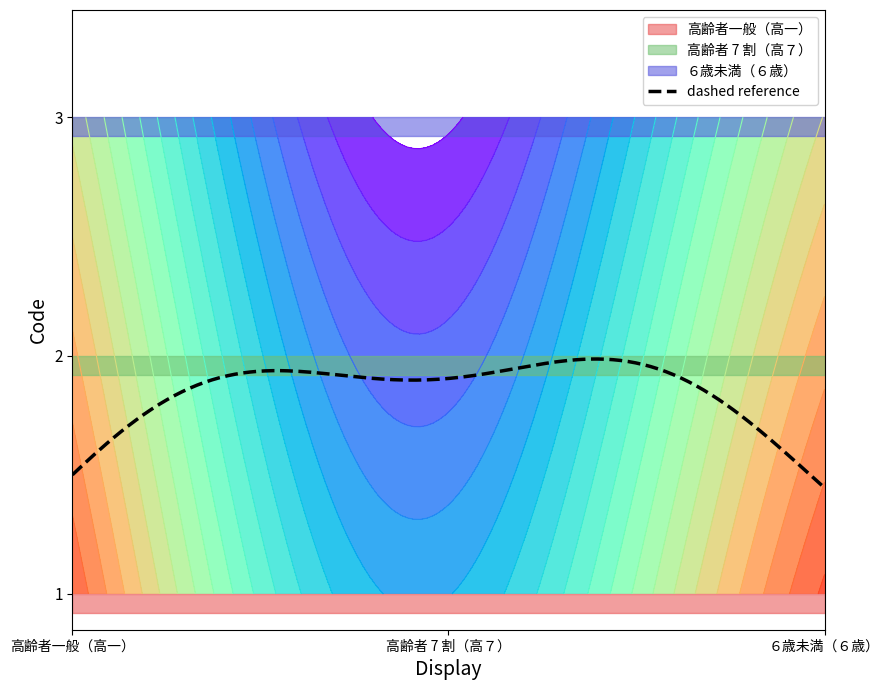

What is the average value?

2